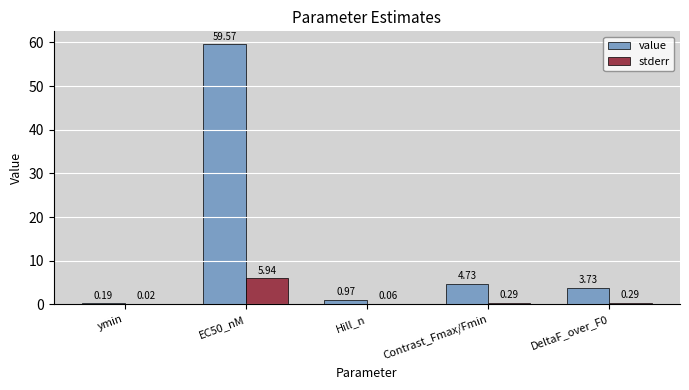

Are the bars horizontal?

No